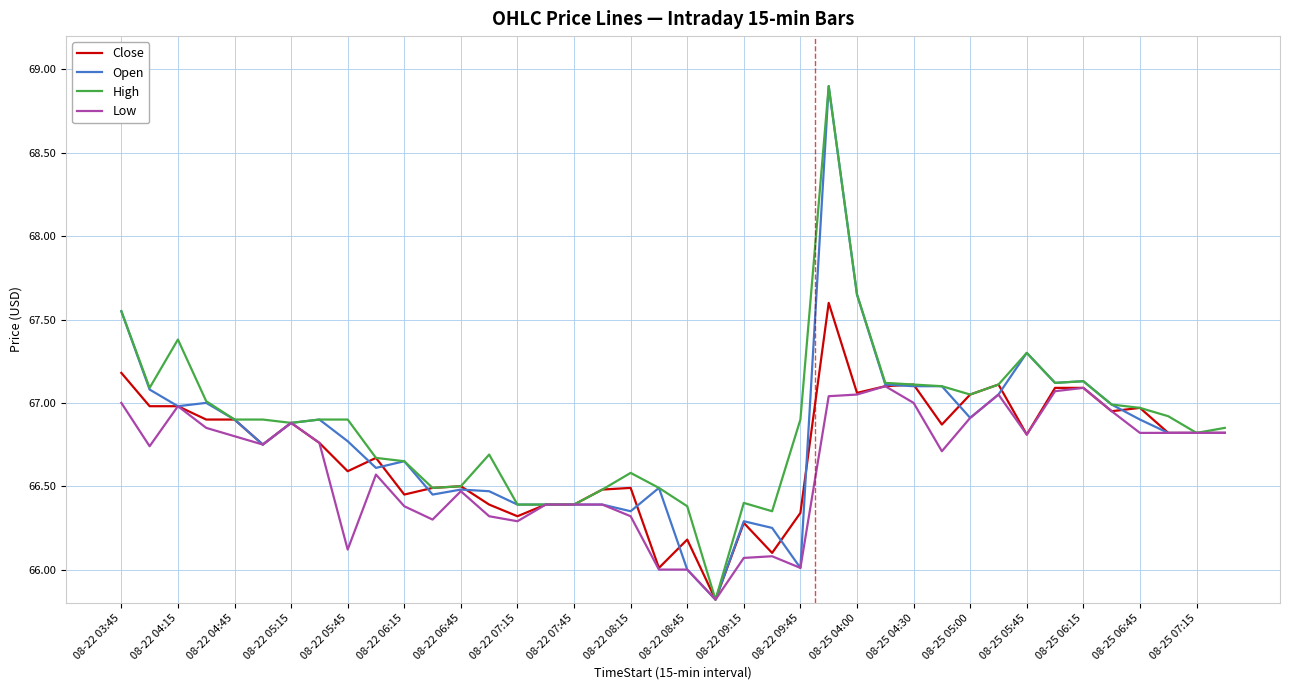

What is the lowest value of the Open series?

65.8